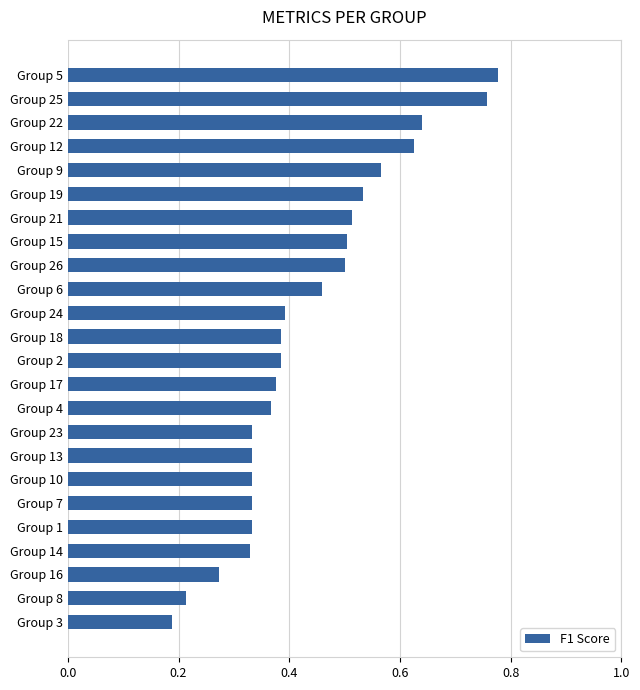

At which category does the chart reach its minimum across all series?

Group 3